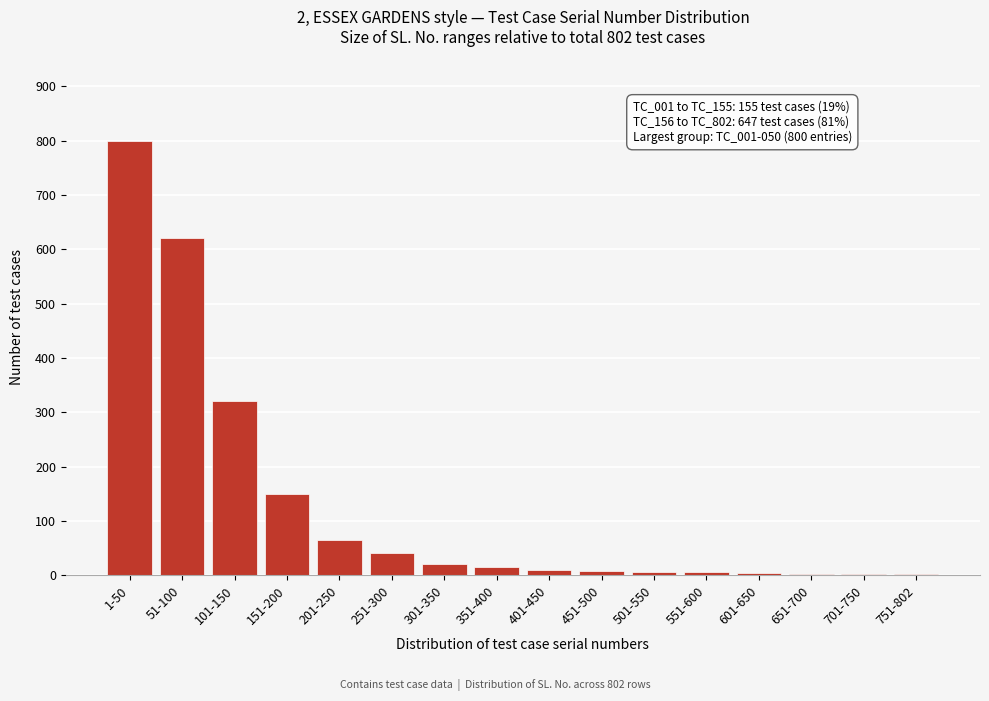

Which label corresponds to the largest value in the chart?

1-50